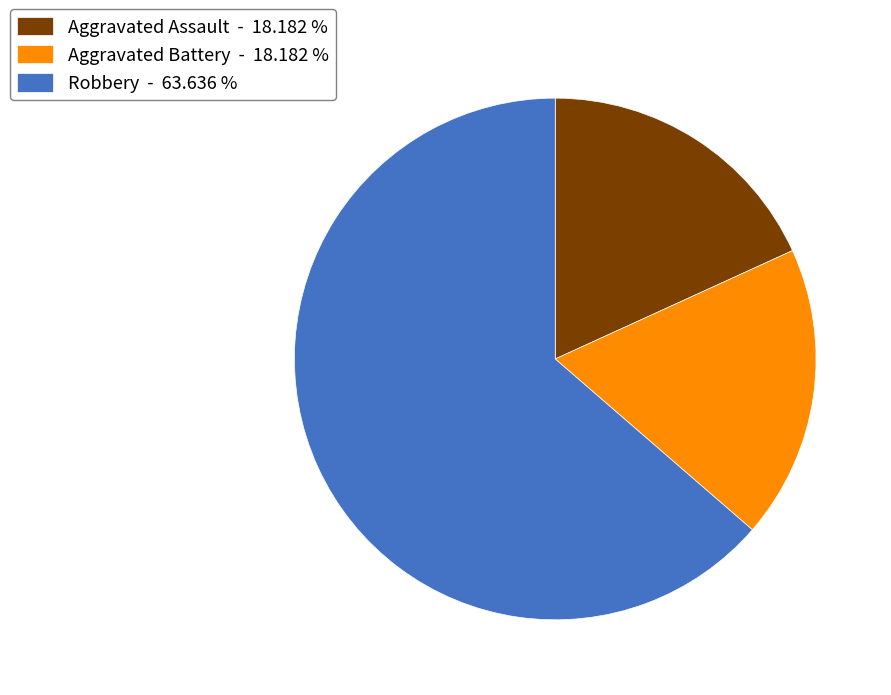

What is the ratio of the value at Aggravated Assault - 18.182 % to the value at Aggravated Battery - 18.182 %?

1.0